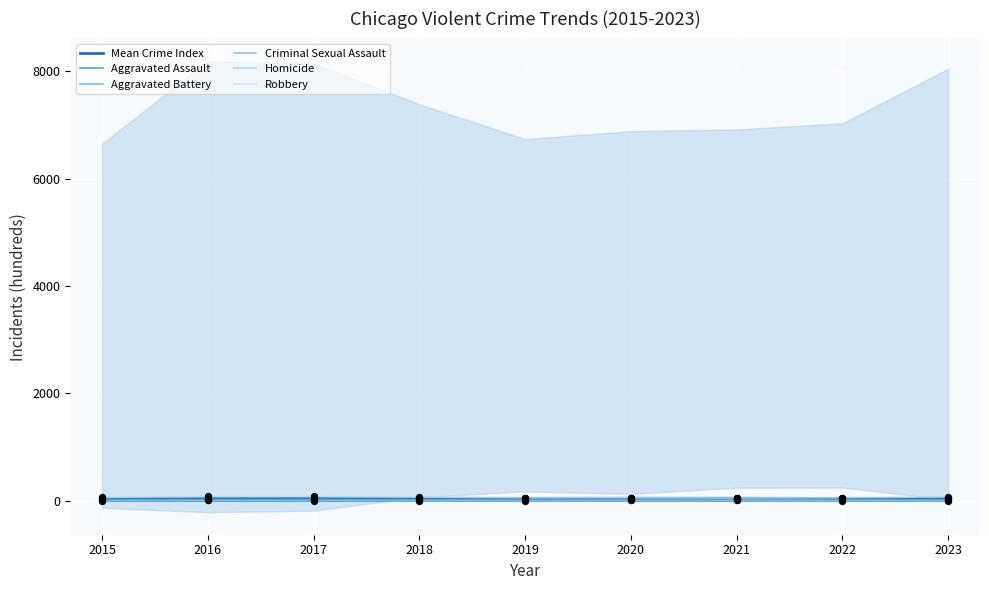

Which series reaches the minimum Y coordinate?

Homicide